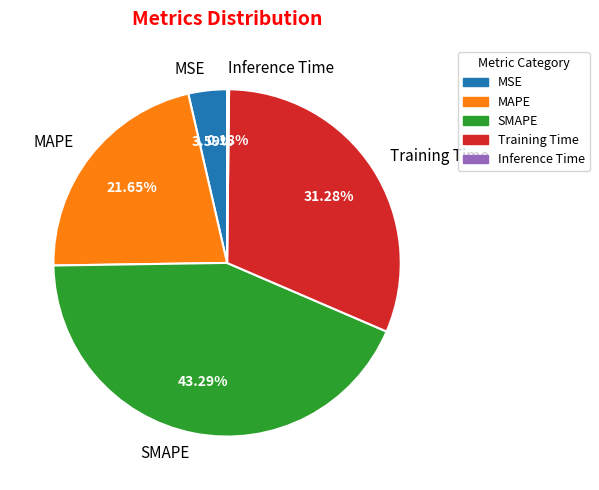

Does Training Time account for over 50% of the chart?

No